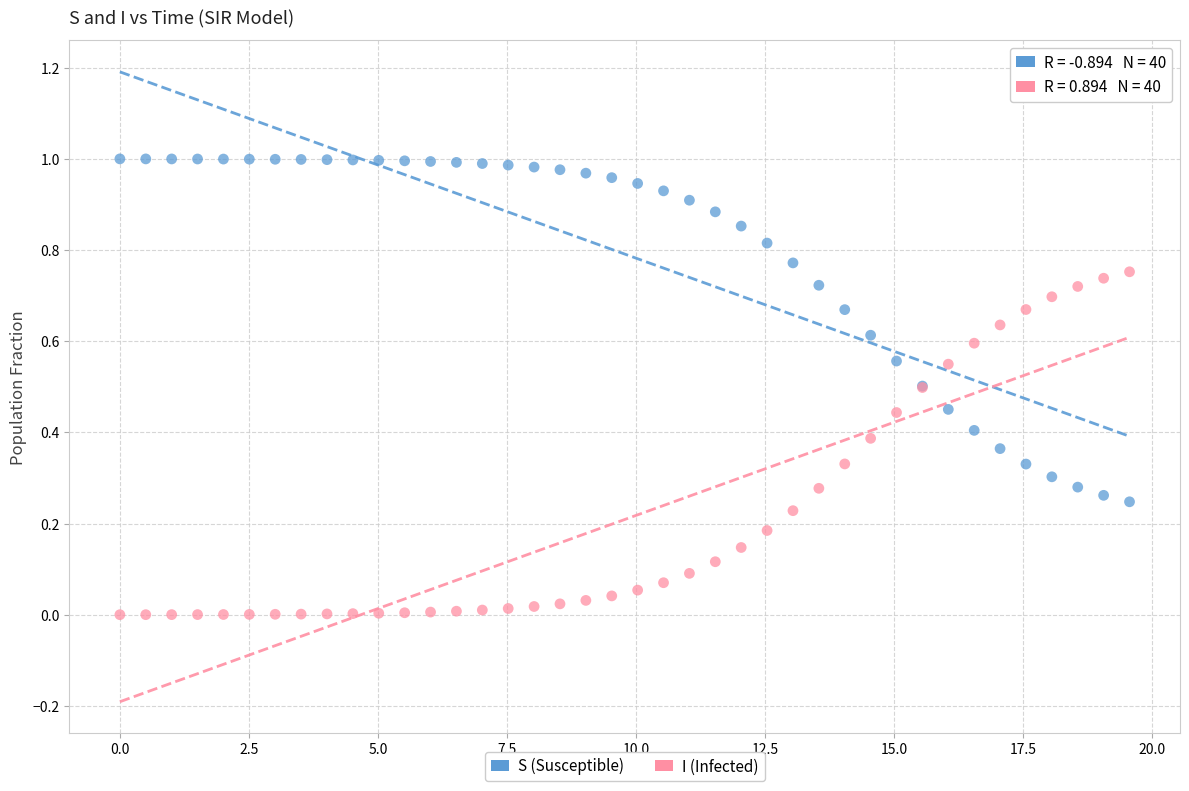

Which series reaches the maximum Y coordinate?

S (Susceptible)